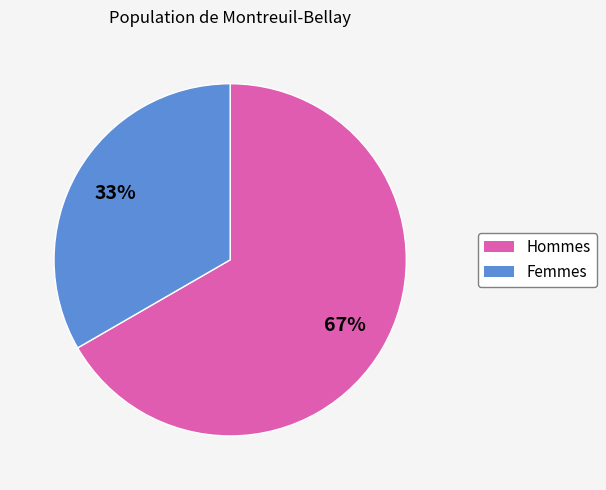

To the nearest percent, what is the average slice percentage?

50%